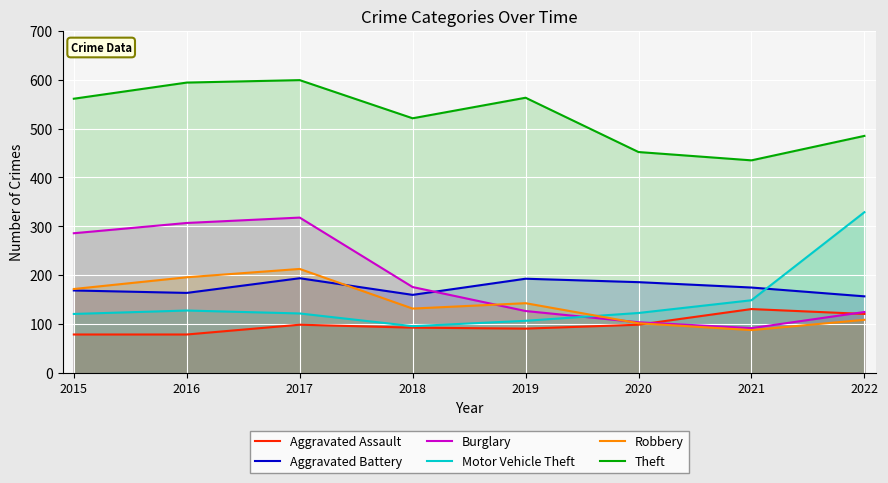

What is the total value across all series at 2020?

1066